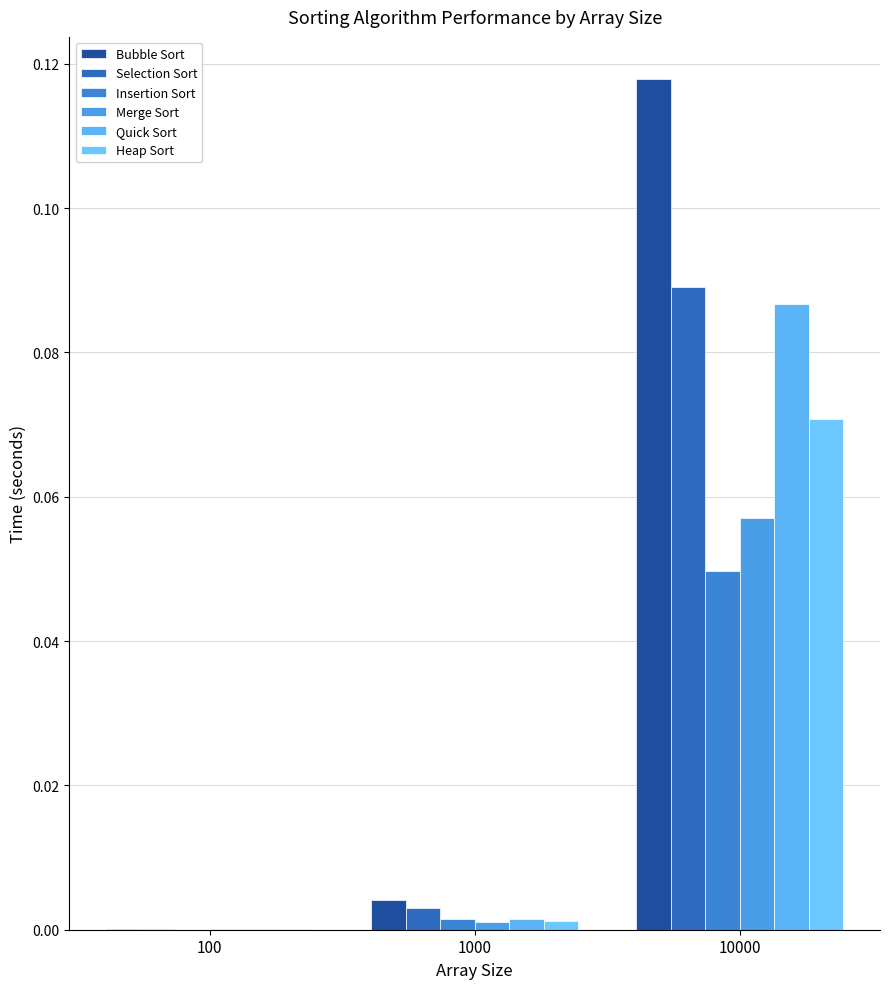

Reading right to left, what are all the values shown in this chart?

Bubble Sort: 0.1	0.0	0.0
Selection Sort: 0.1	0.0	0.0
Insertion Sort: 0.0	0.0	0.0
Merge Sort: 0.1	0.0	0.0
Quick Sort: 0.1	0.0	0.0
Heap Sort: 0.1	0.0	0.0